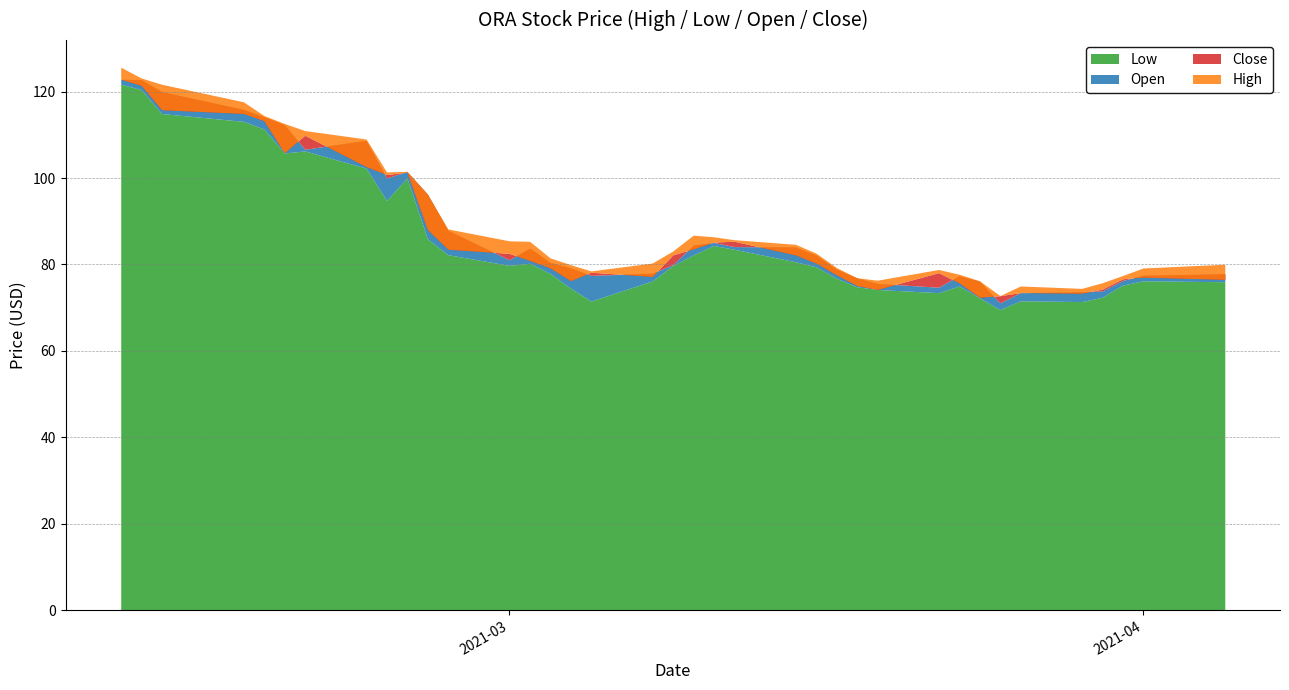

What is the maximum value shown in the chart?

125.7